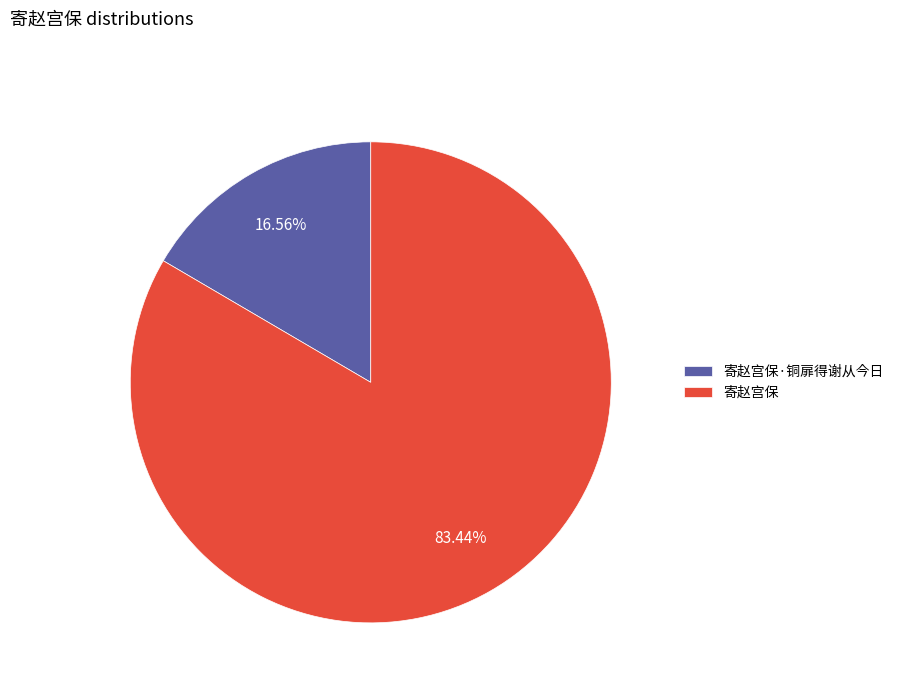

What is the total percentage of 寄赵宫保·铜扉得谢从今日 and 寄赵宫保?

100.0%